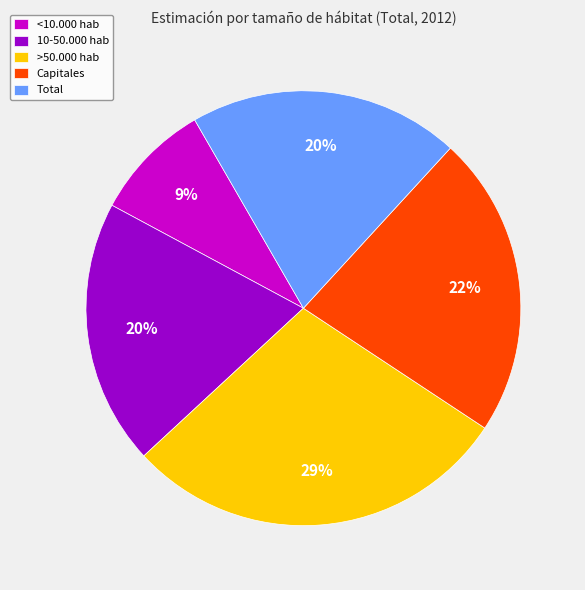

Between 10-50.000 hab and >50.000 hab, which is larger?

>50.000 hab